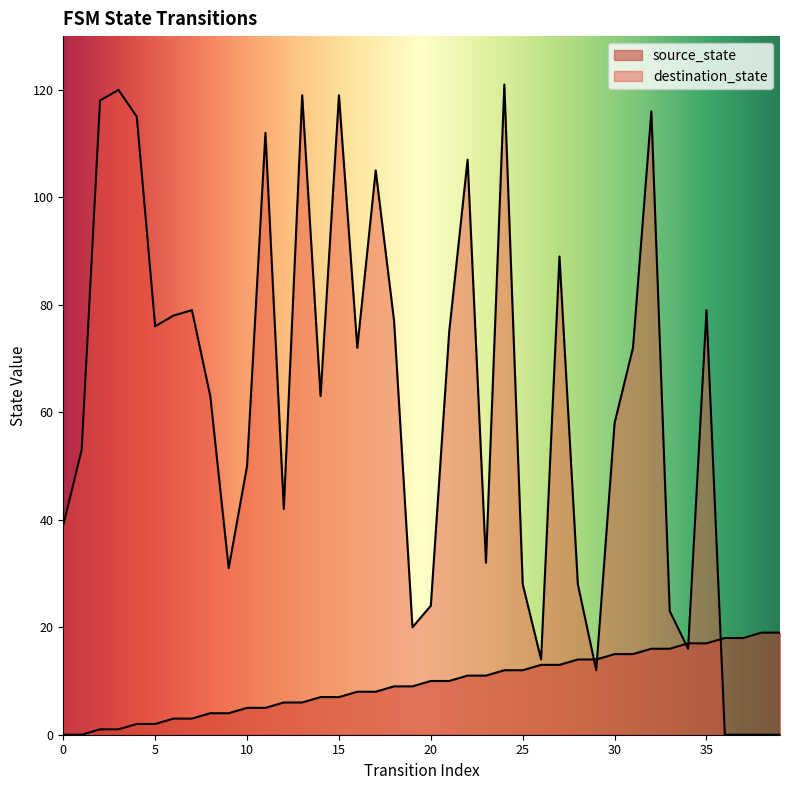

How many series are shown in this chart?

2